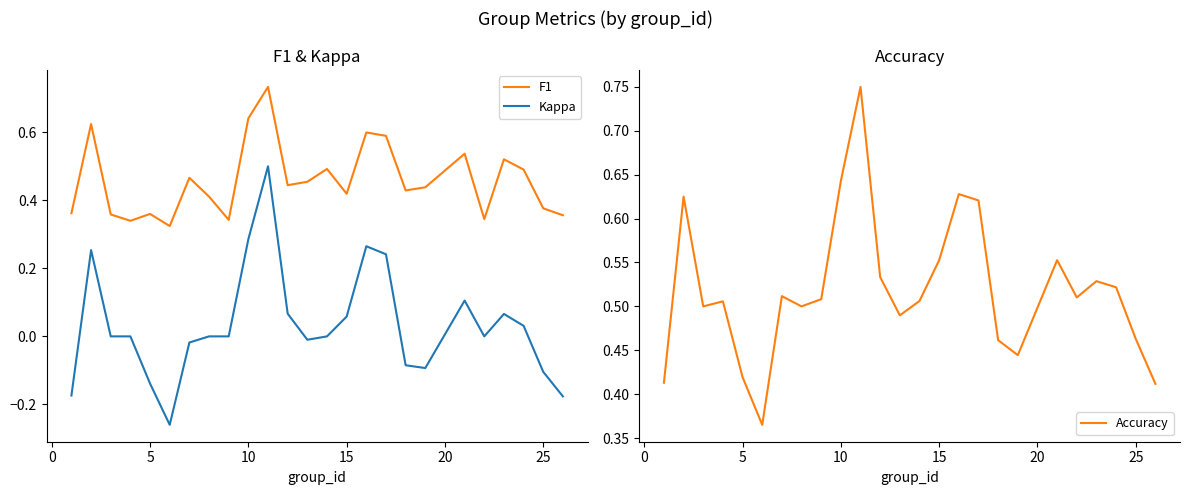

True or false: F1 and Kappa intersect in this chart.

False